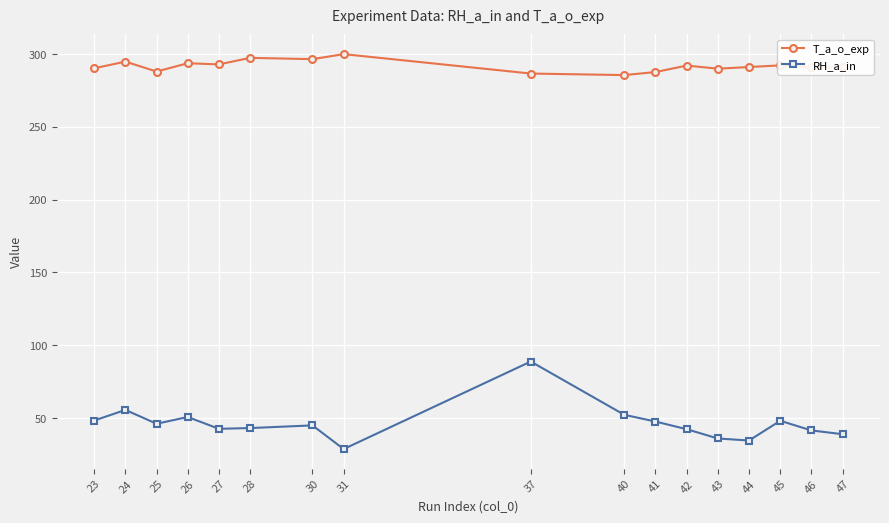

Count the number of categories in the chart.

17